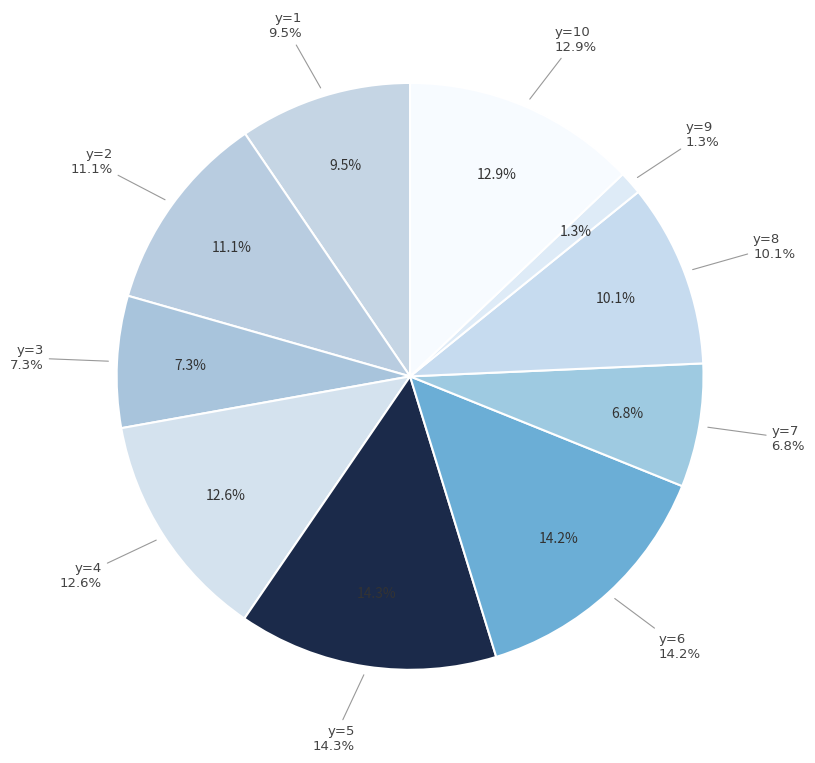

The y=5 slice represents 14% of the pie. True or false?

True